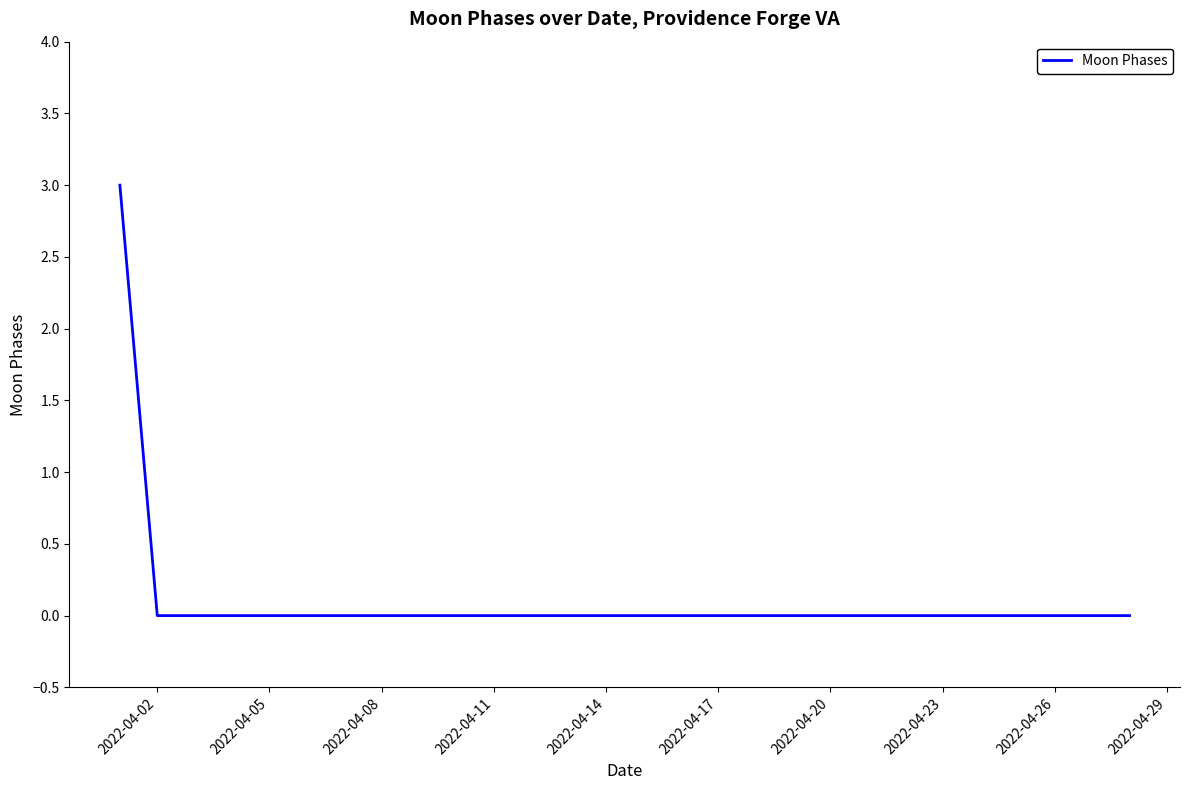

What is the difference between the maximum and minimum values?

3